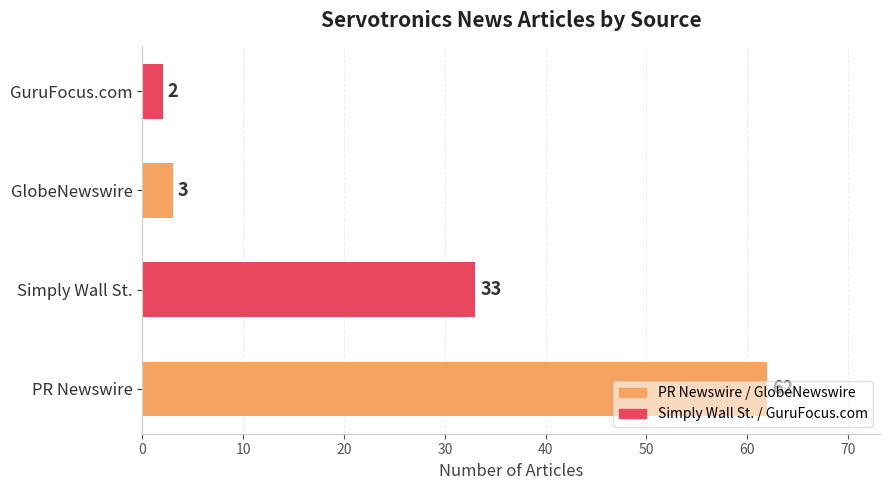

Between Simply Wall St. and PR Newswire, which is larger?

PR Newswire